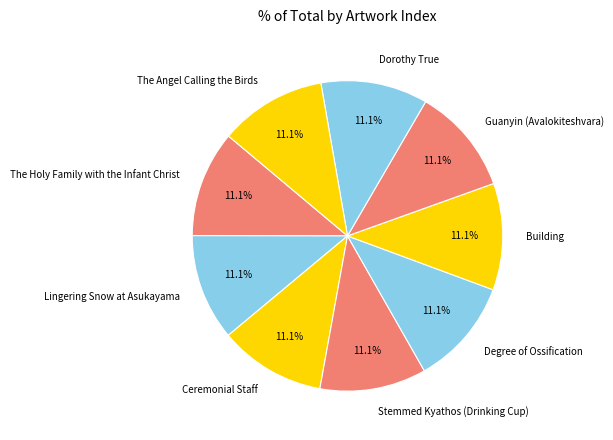

What is the ratio of the value at Building to the value at Ceremonial Staff?

1.0